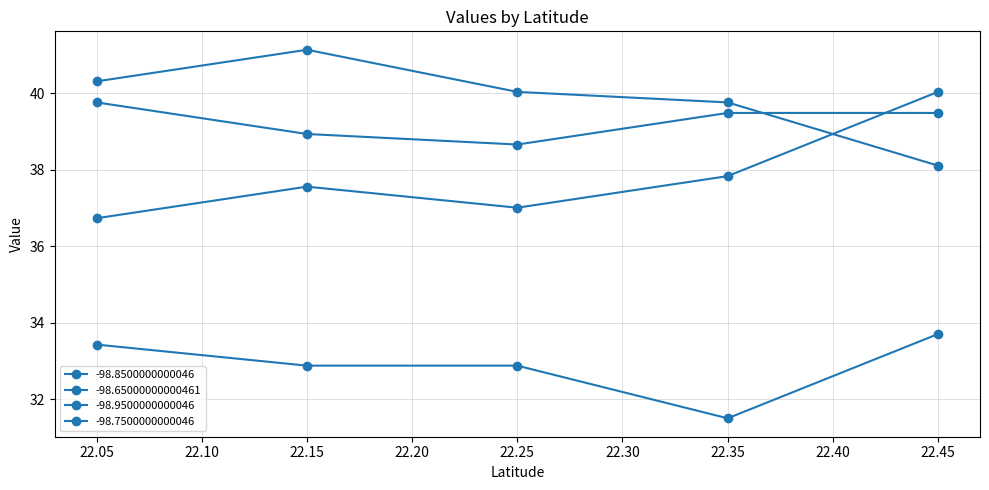

How many data points in -98.65000000000461 are less than 40?

2